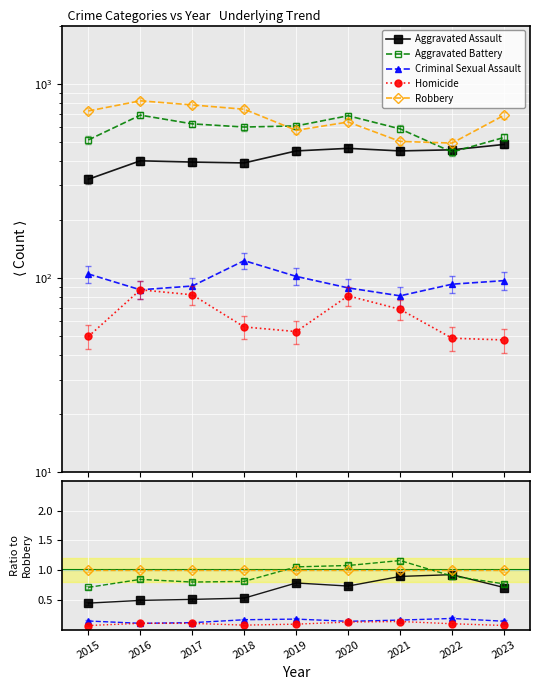

True or false: Homicide and Robbery intersect in this chart.

False